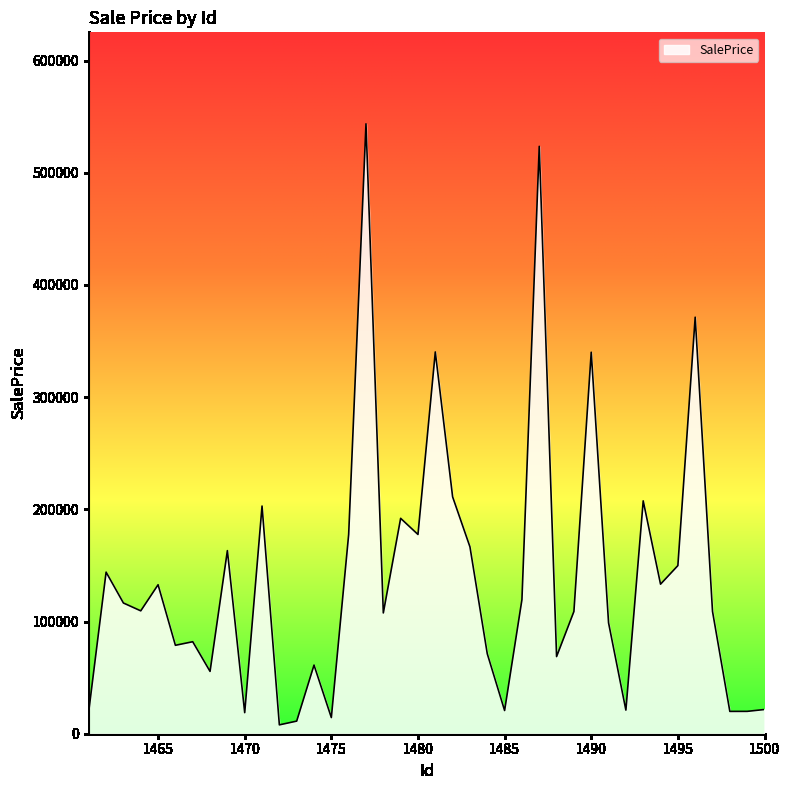

How many lines are shown in the chart?

1